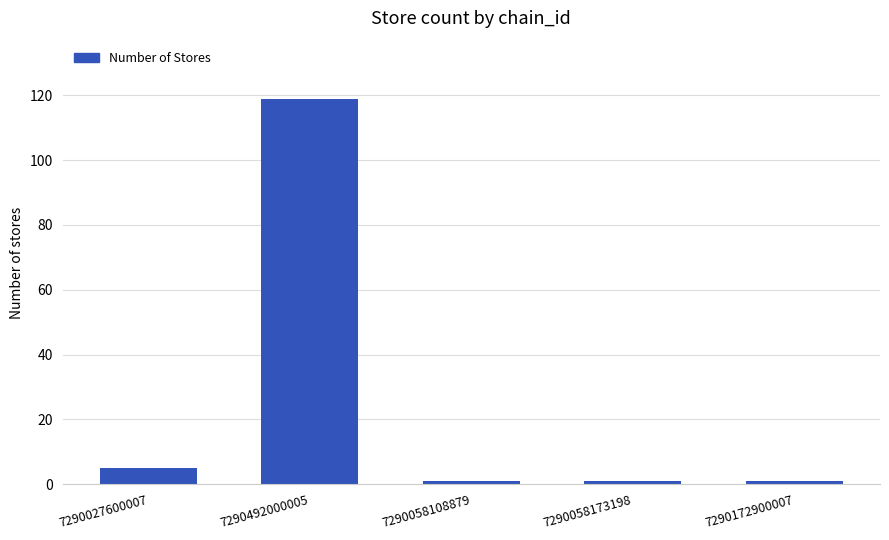

Does the chart contain stacked bars?

No